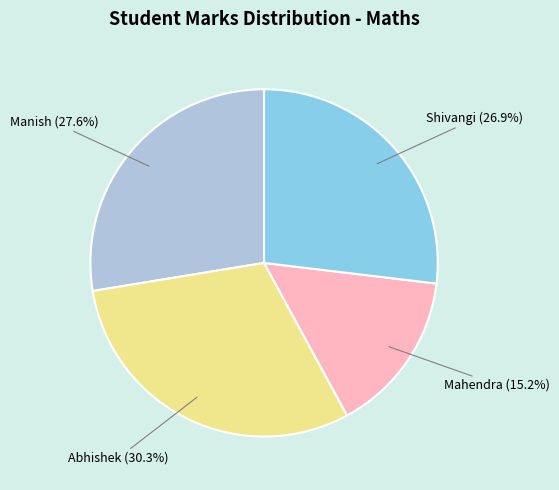

Does any single category account for the majority?

No